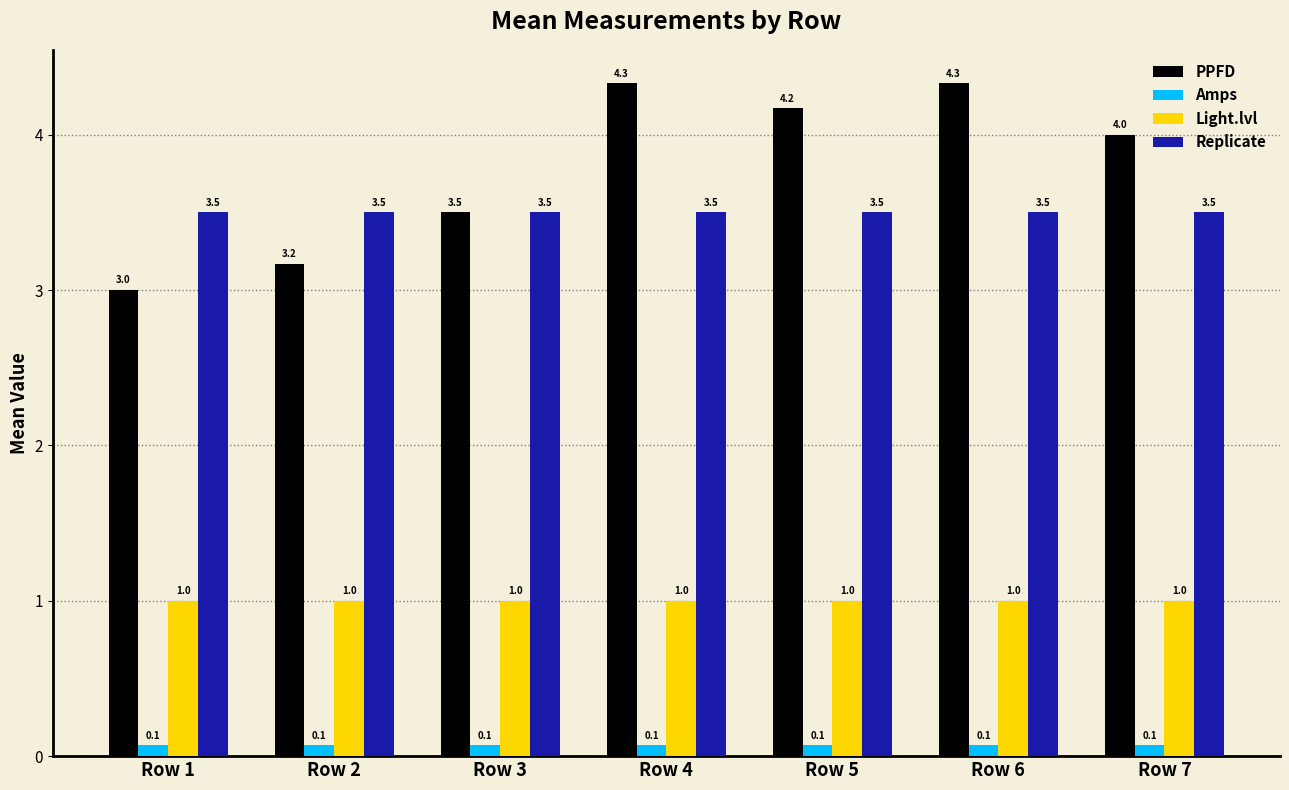

What is the difference between the second highest and minimum values in the PPFD series?

1.3